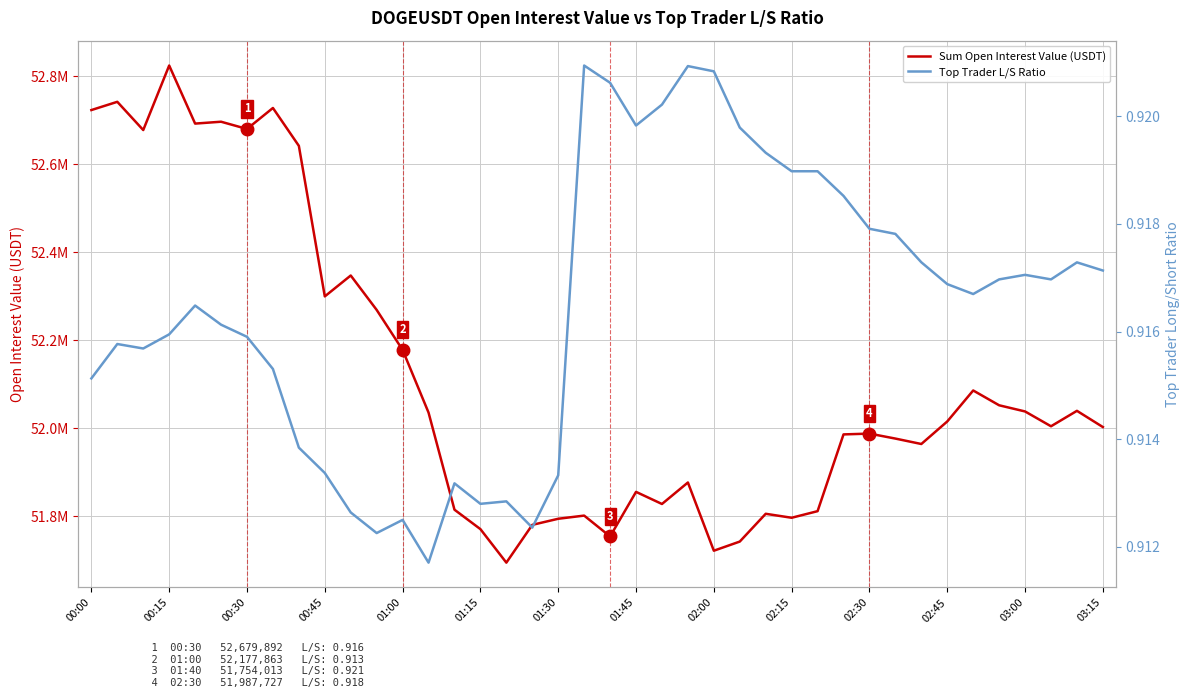

What is the difference between the second highest and second lowest values in the Sum Open Interest Value (USDT) series?

1019975.5